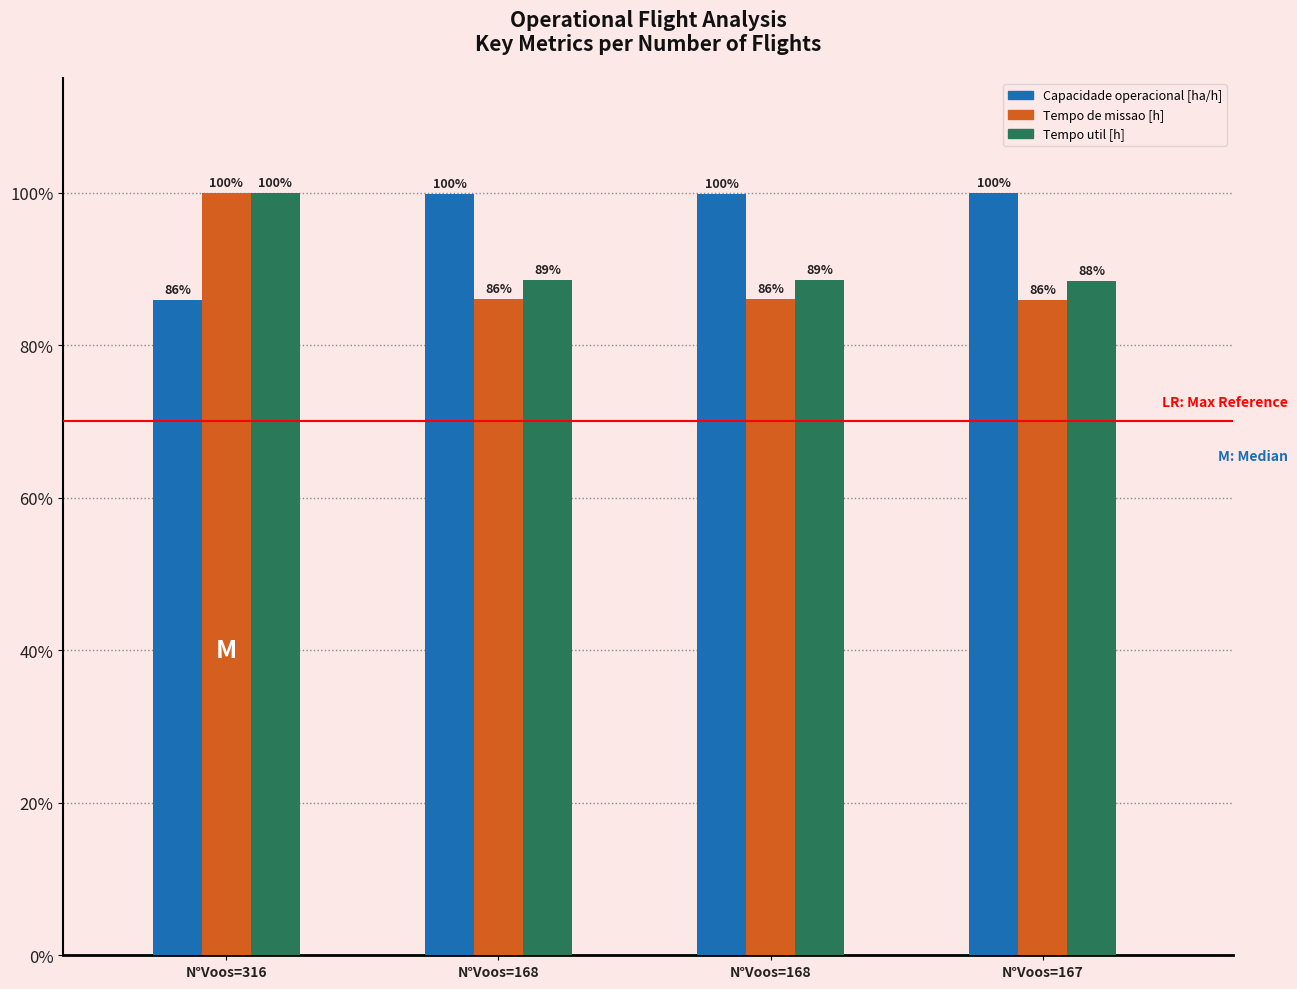

What is the difference between the second highest and minimum values in the Tempo de missao [h] series?

0.1